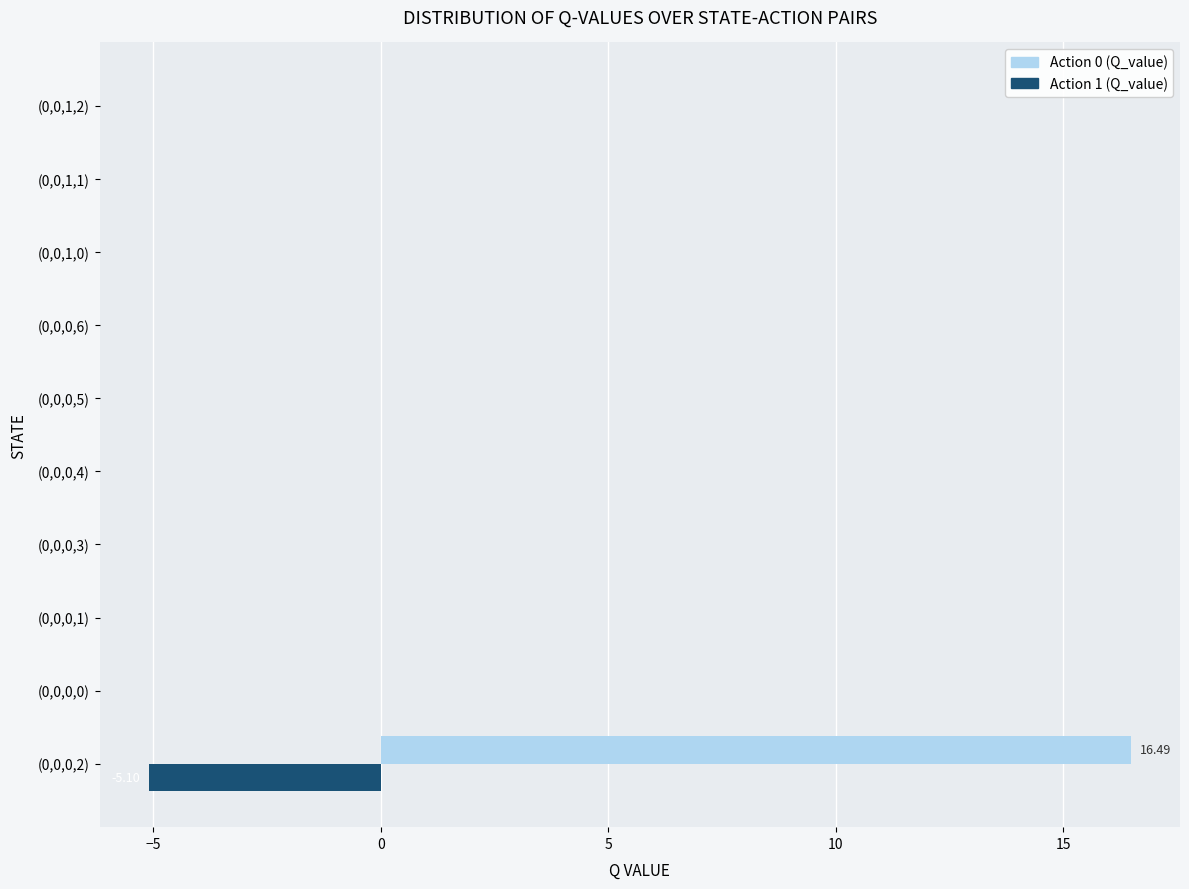

What is the sum of all Action 0 (Q_value) values?

16.5